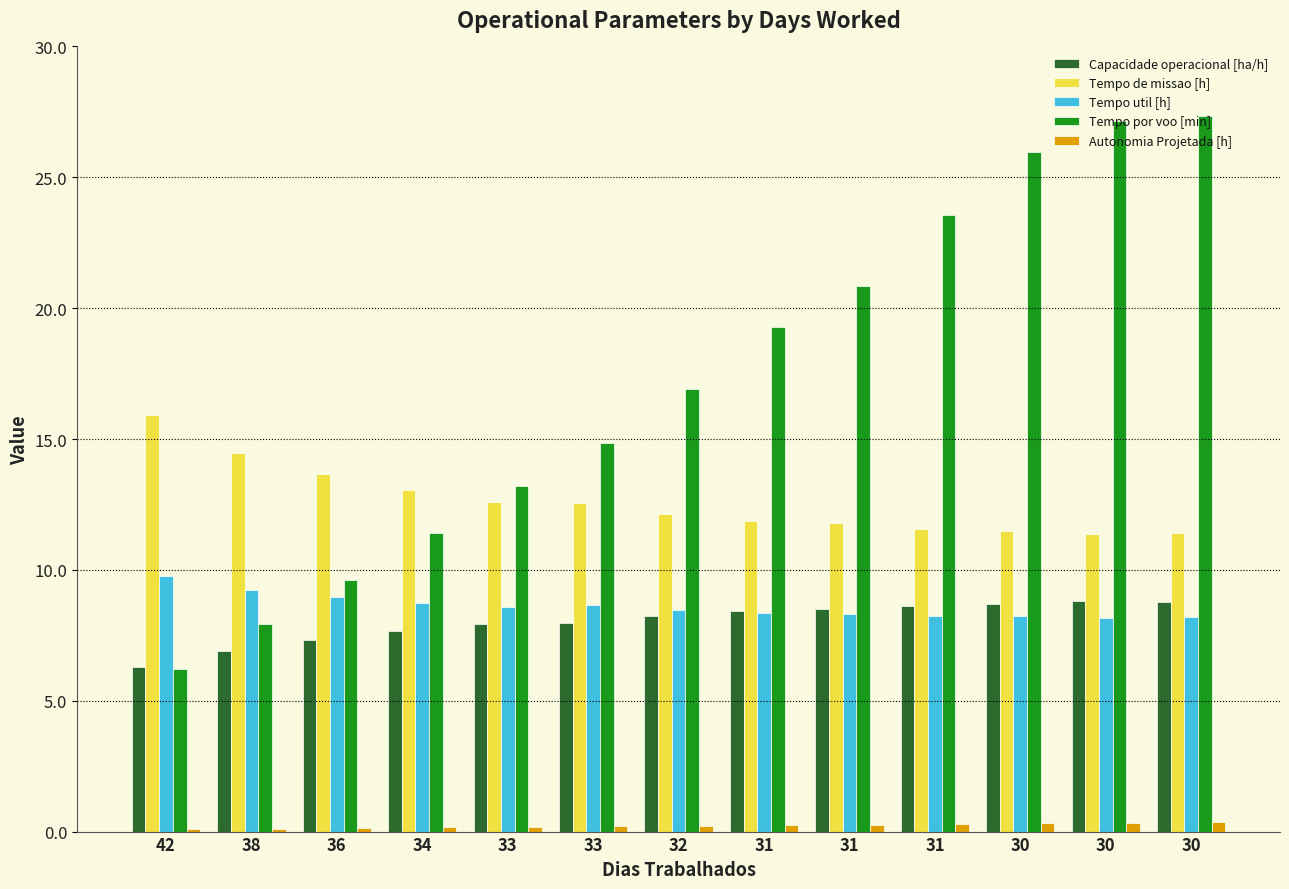

What is the sum of the Tempo de missao [h] values at 32 and 31?

23.7